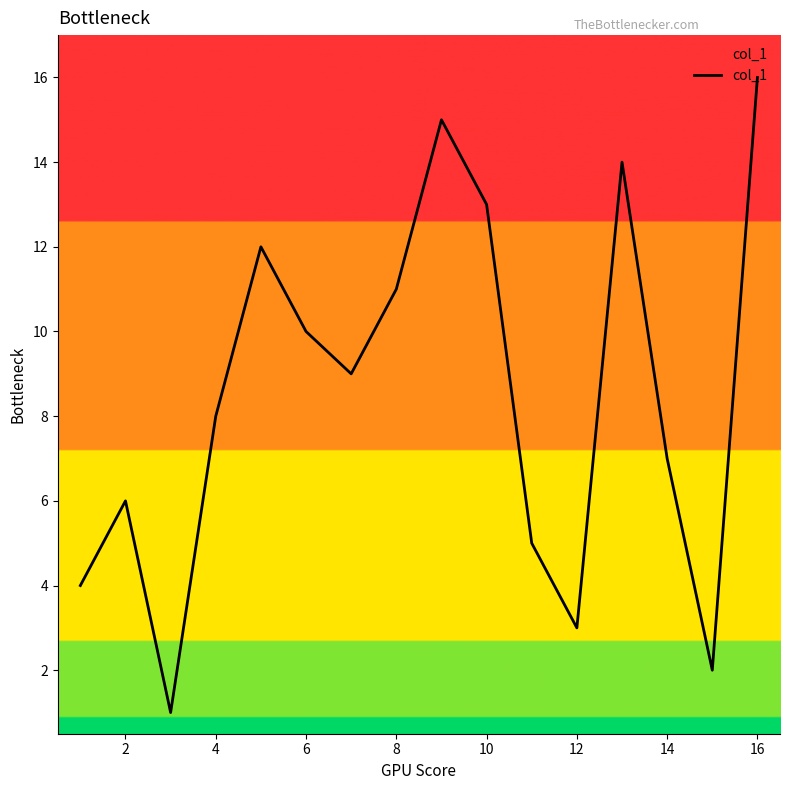

What is the sum of all values?

136